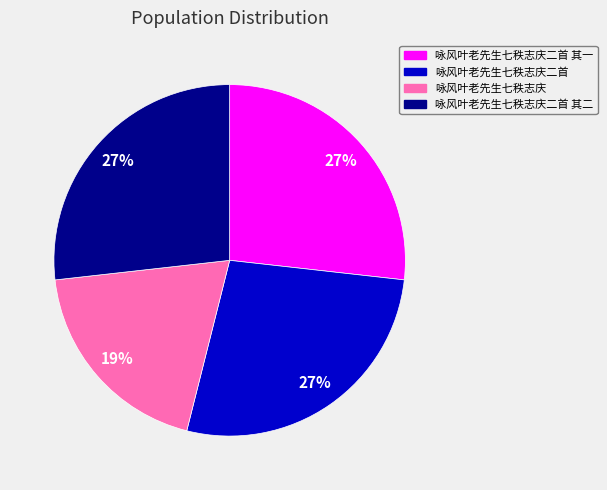

Do 咏风叶老先生七秩志庆二首 其一 and 咏风叶老先生七秩志庆二首 其二 together represent more than half of the pie?

Yes